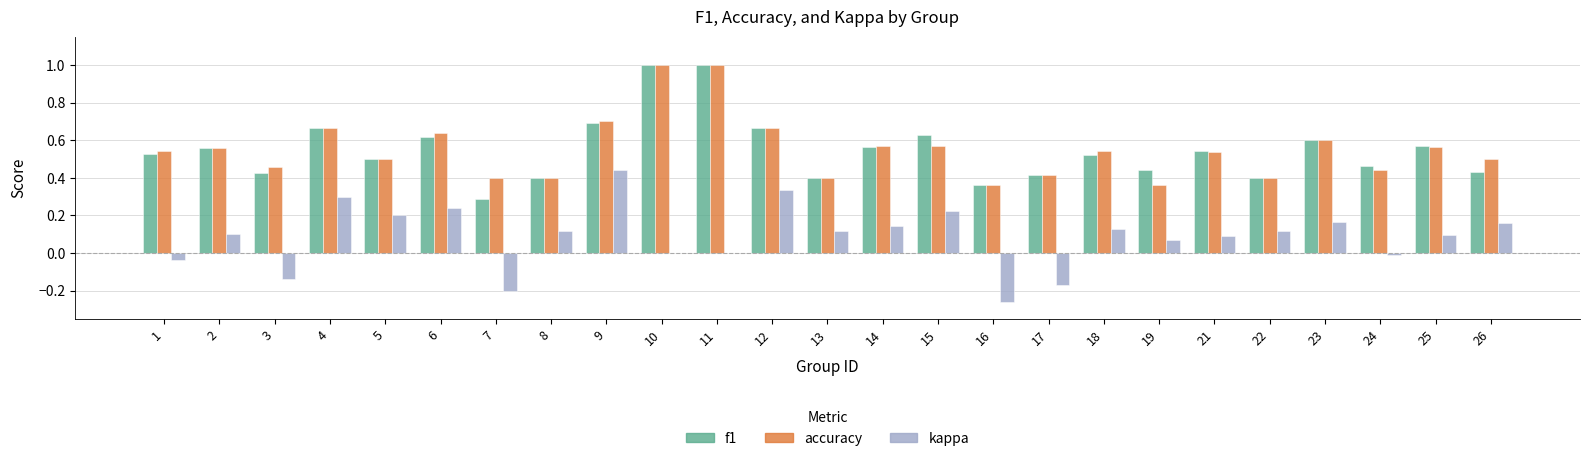

How many groups of bars are there?

25